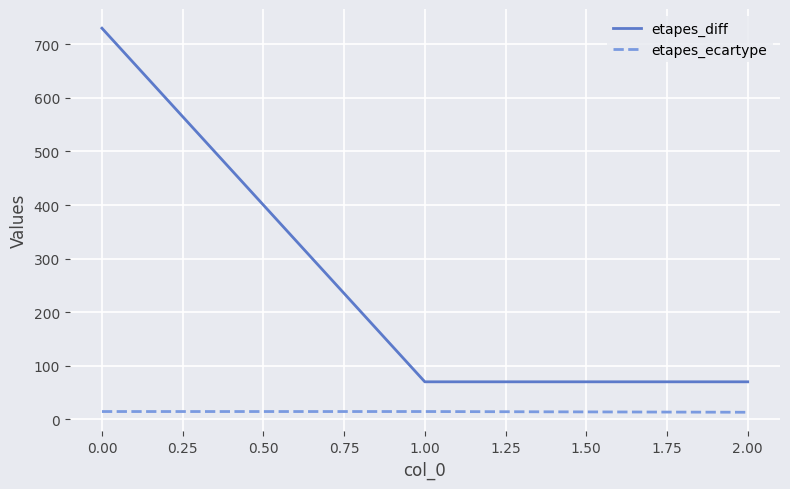

Which label corresponds to the largest value in the chart?

0.00